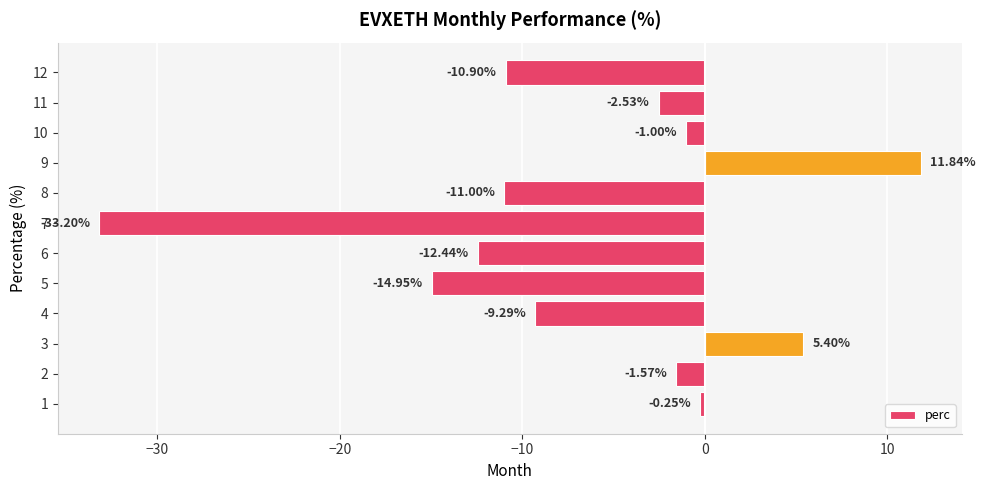

Rank the categories by value from highest to lowest.

9, 3, 1, 10, 2, 11, 4, 12, 8, 6, 5, 7